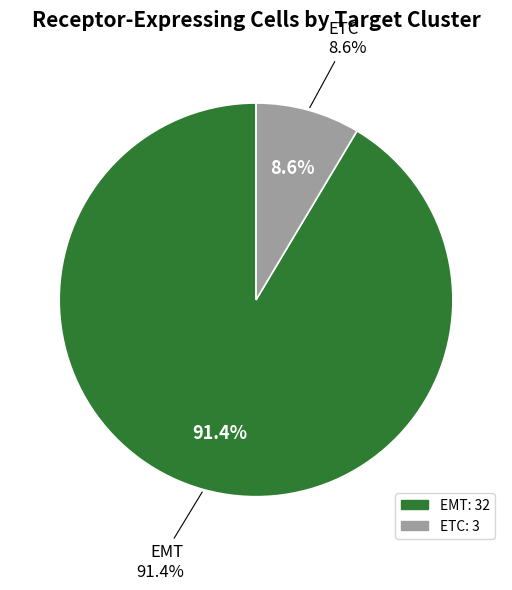

Is the sum of EMT and ETC greater than half?

Yes